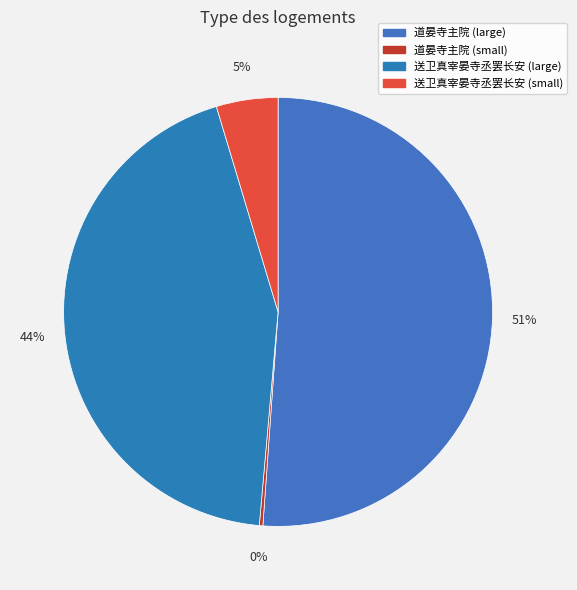

Which slice is the smallest?

道晏寺主院 (5990)